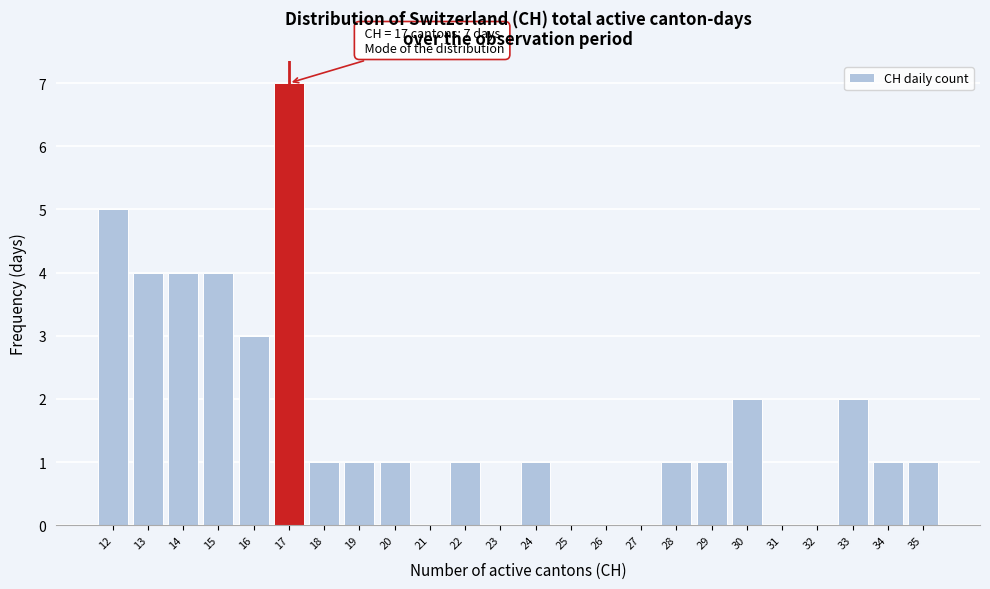

Reading left to right, transcribe all the data shown in this chart.

12=5	13=4	14=4	15=4	16=3	17=7	18=1	19=1	20=1	21=0	22=1	23=0	24=1	25=0	26=0	27=0	28=1	29=1	30=2	31=0	32=0	33=2	34=1	35=1